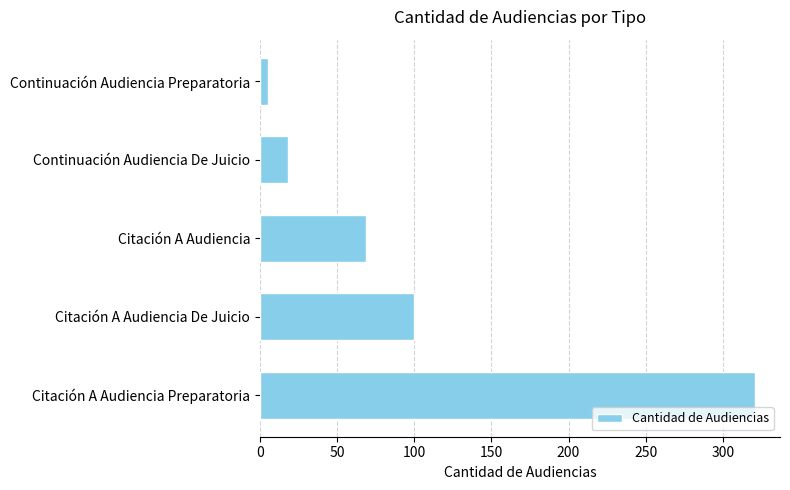

What is the change in value from Citación A Audiencia De Juicio to Continuación Audiencia De Juicio?

-82